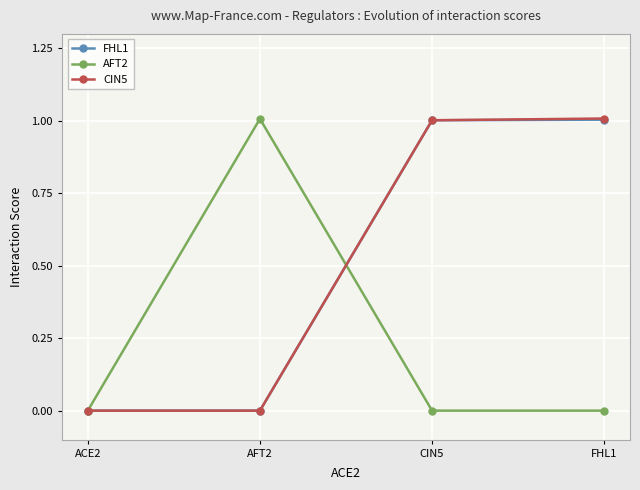

The AFT2 series shows -0.6 at FHL1. True or false?

False